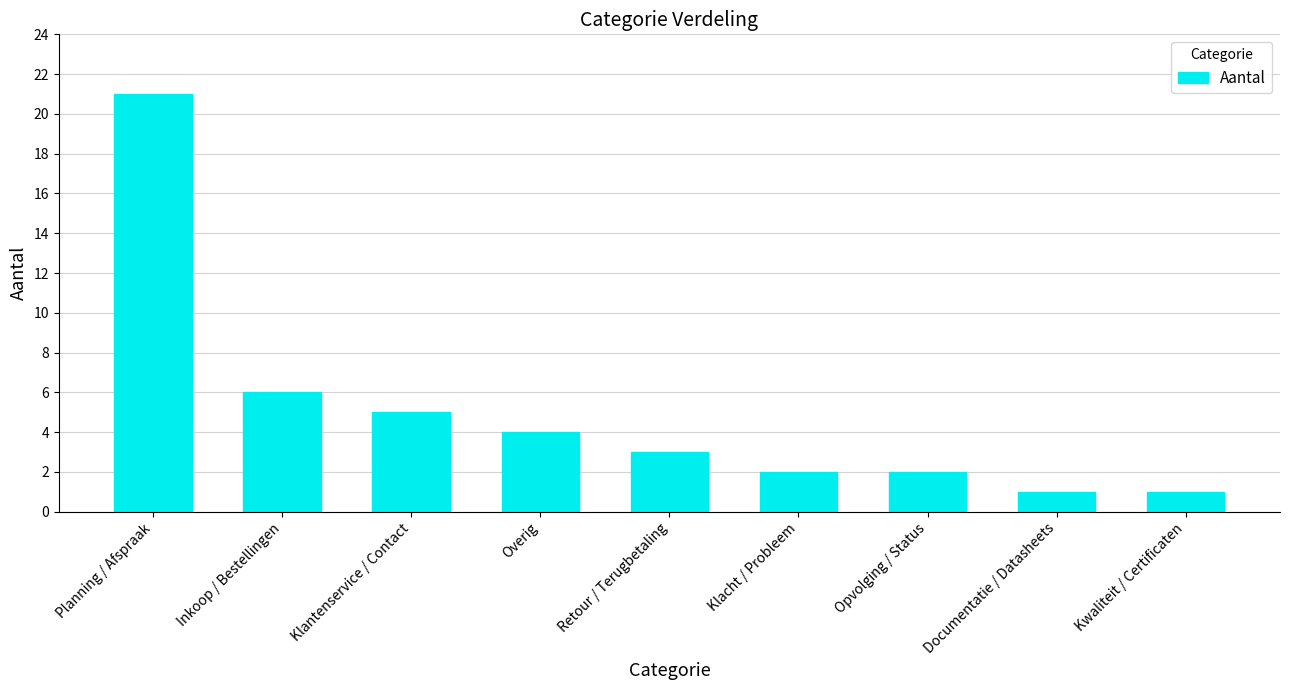

What is the change in value from Overig to Opvolging / Status?

-2